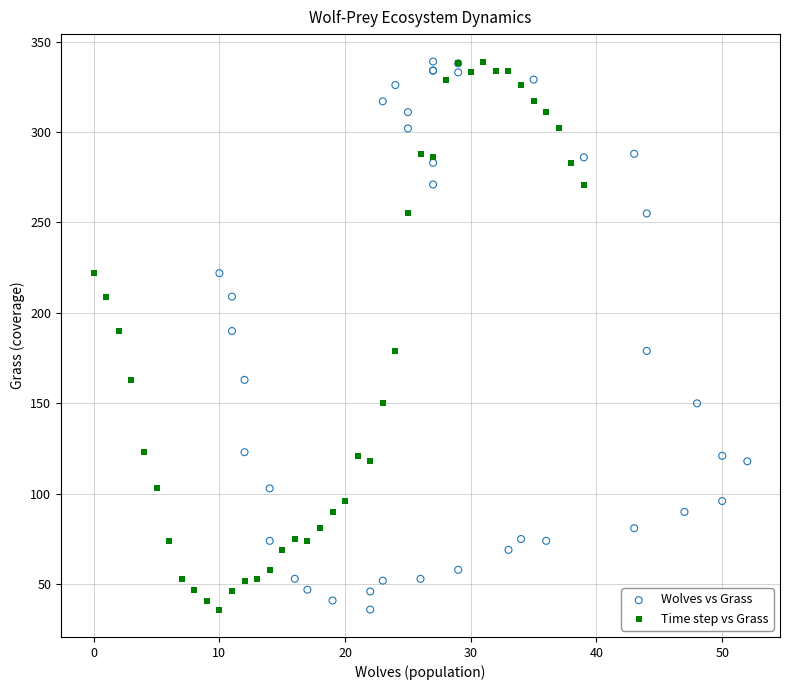

What are all the series names shown in the legend?

Wolves vs Grass, Time step vs Grass